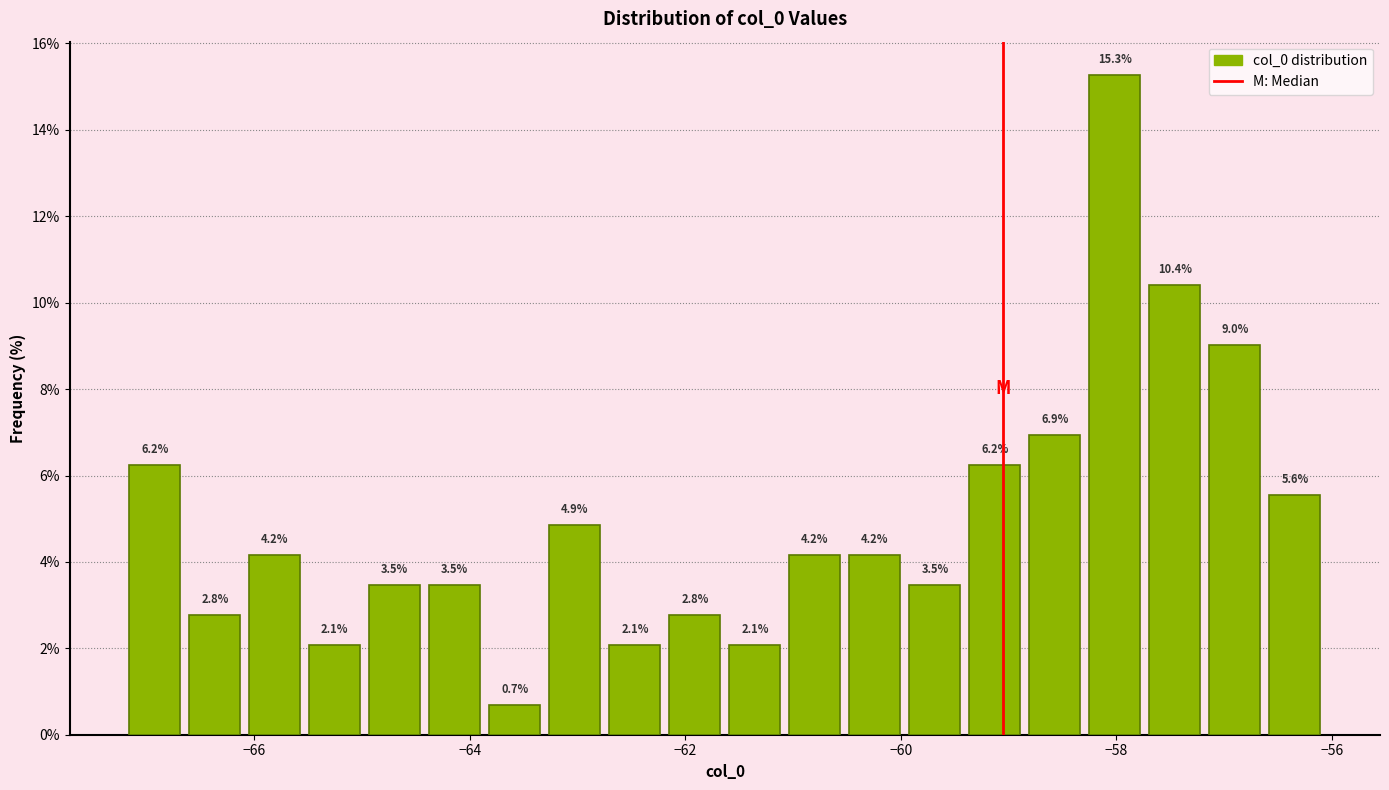

Read against the x-axis, roughly where is the centre of the tallest bar?

-58.0